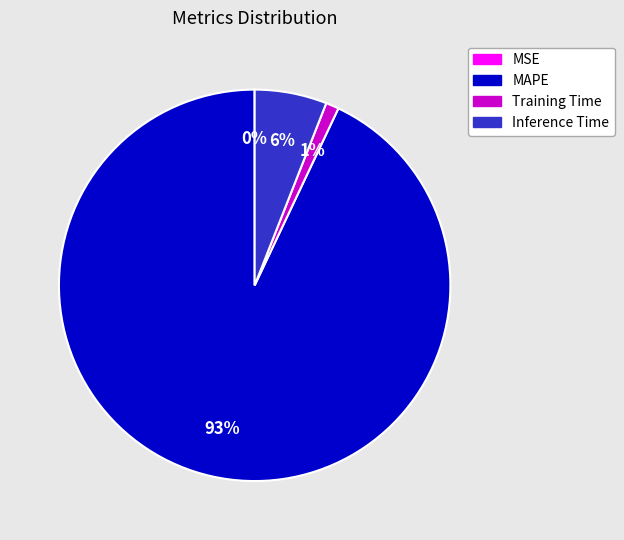

To the nearest percent, what is the average slice percentage?

25%